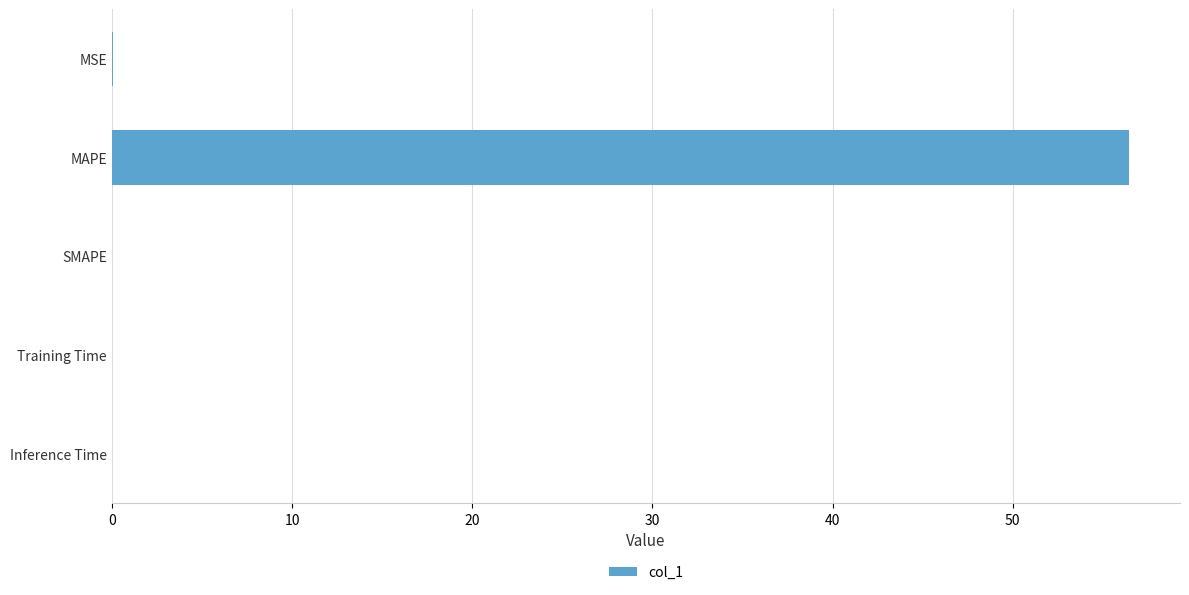

Are the bars horizontal?

Yes